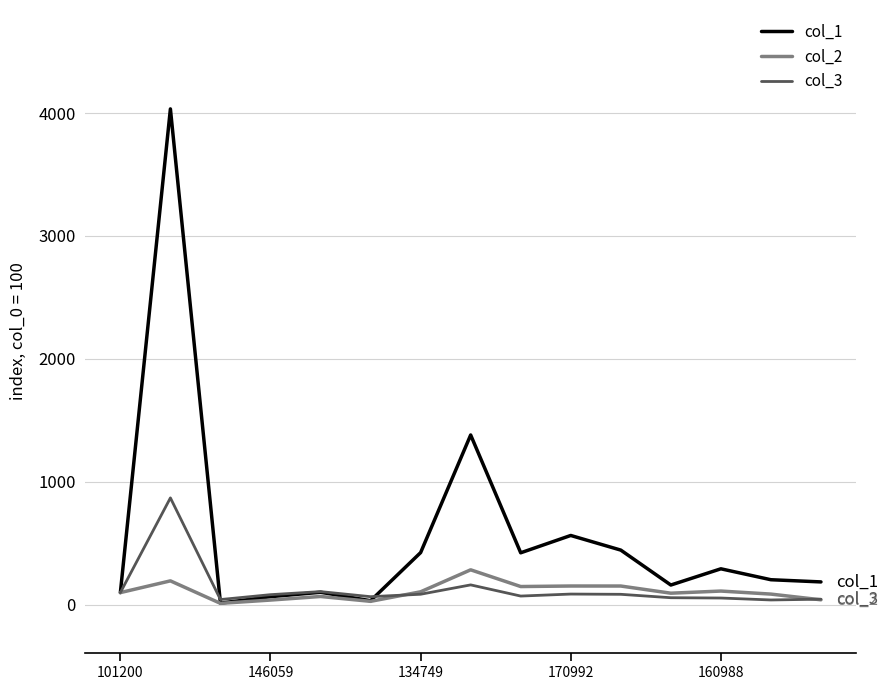

What are all the series names shown in the legend?

col_1, col_2, col_3